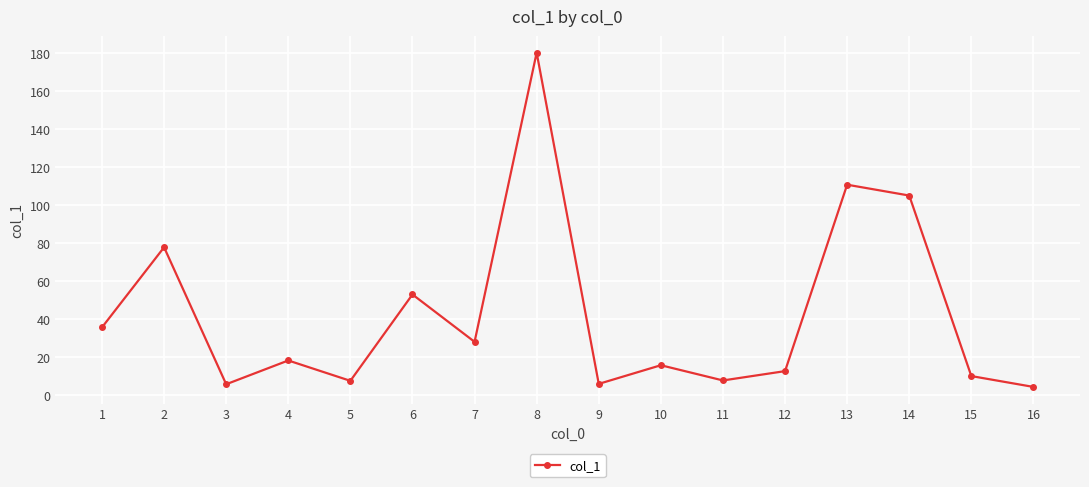

How many points are lower than both their immediate neighbors (excluding endpoints)?

5